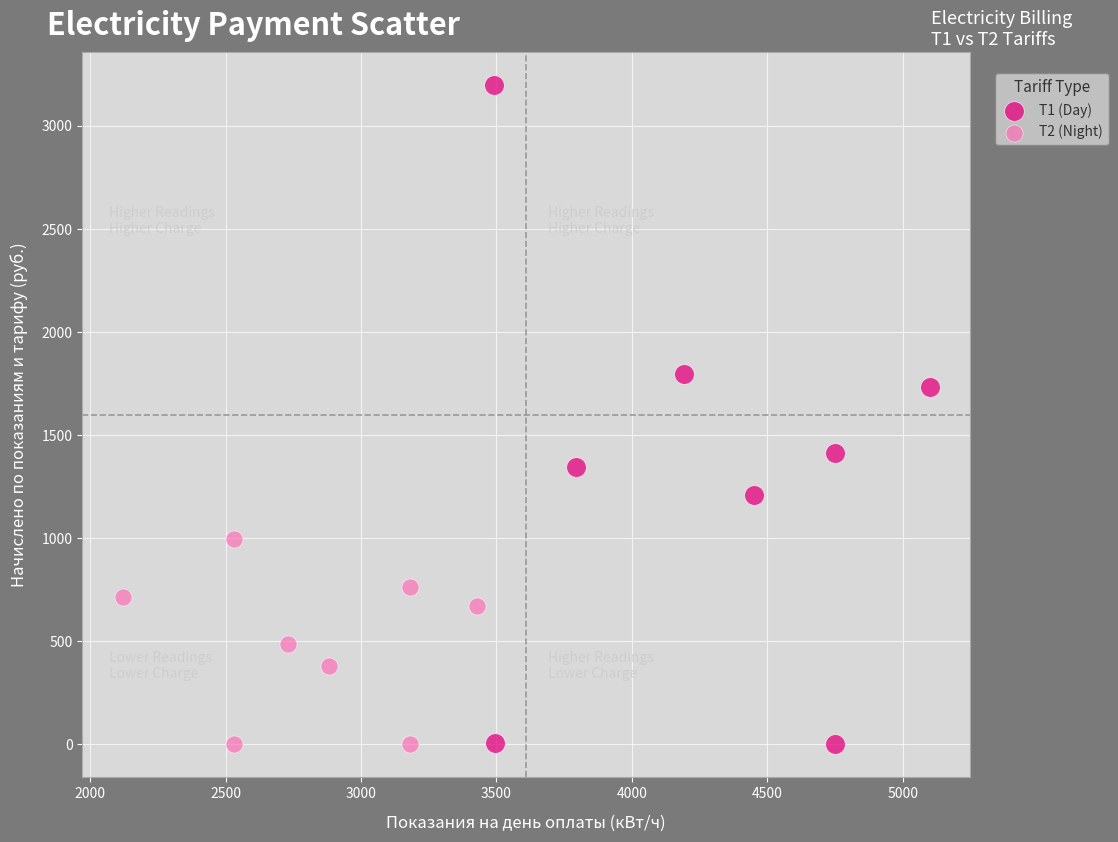

Which series contains the highest Y value?

T1 (Day)